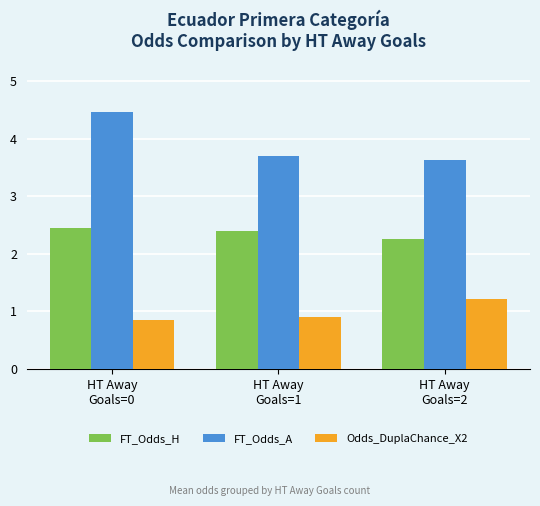

Read the Odds_DuplaChance_X2 value at HT Away
Goals=1.

0.9